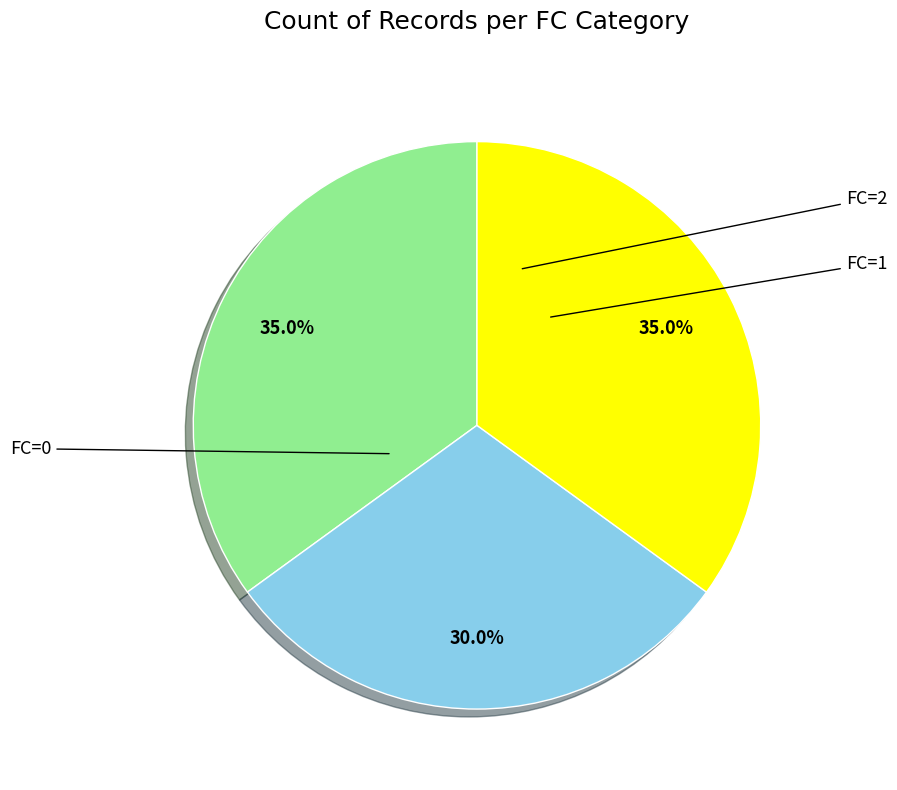

Does any single category account for the majority?

No